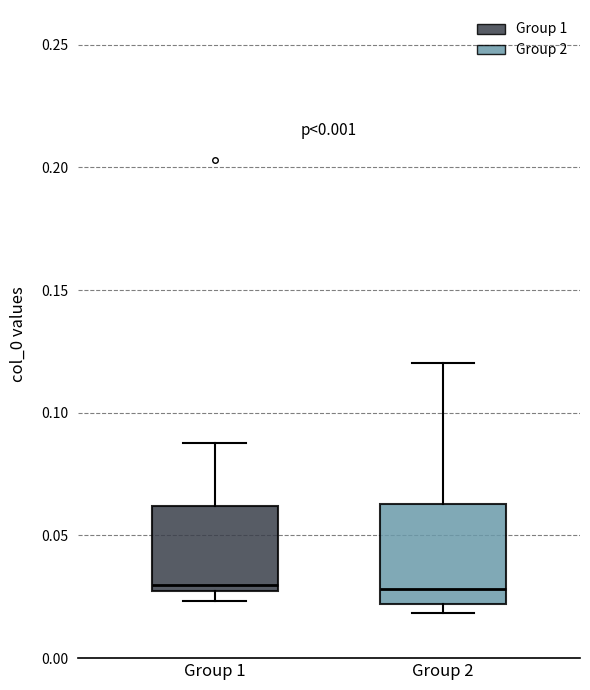

Reading left to right, transcribe this box plot: for each box, give where its median line is, the range the box spans, and where its two whiskers end, as read against the y-axis. The values are not printed on the chart, so give them approximately, as read against the axis.

Group 1: median 0.030, box 0.025 to 0.060, whiskers 0.025 (just below the box's lower edge) to 0.090
Group 2: median 0.030, box 0.020 to 0.065, whiskers 0.020 (just below the box's lower edge) to 0.120